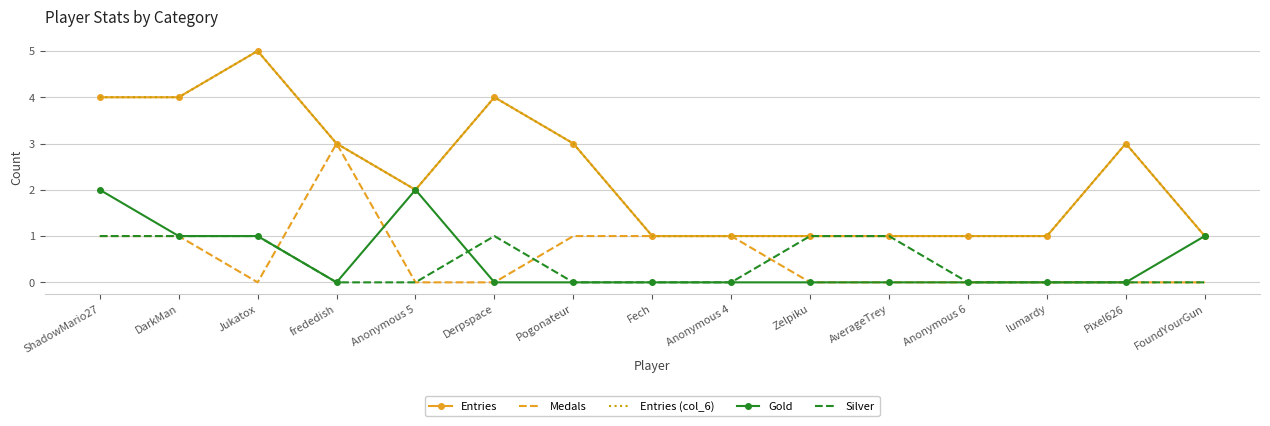

At which label does Entries first exceed 2?

ShadowMario27